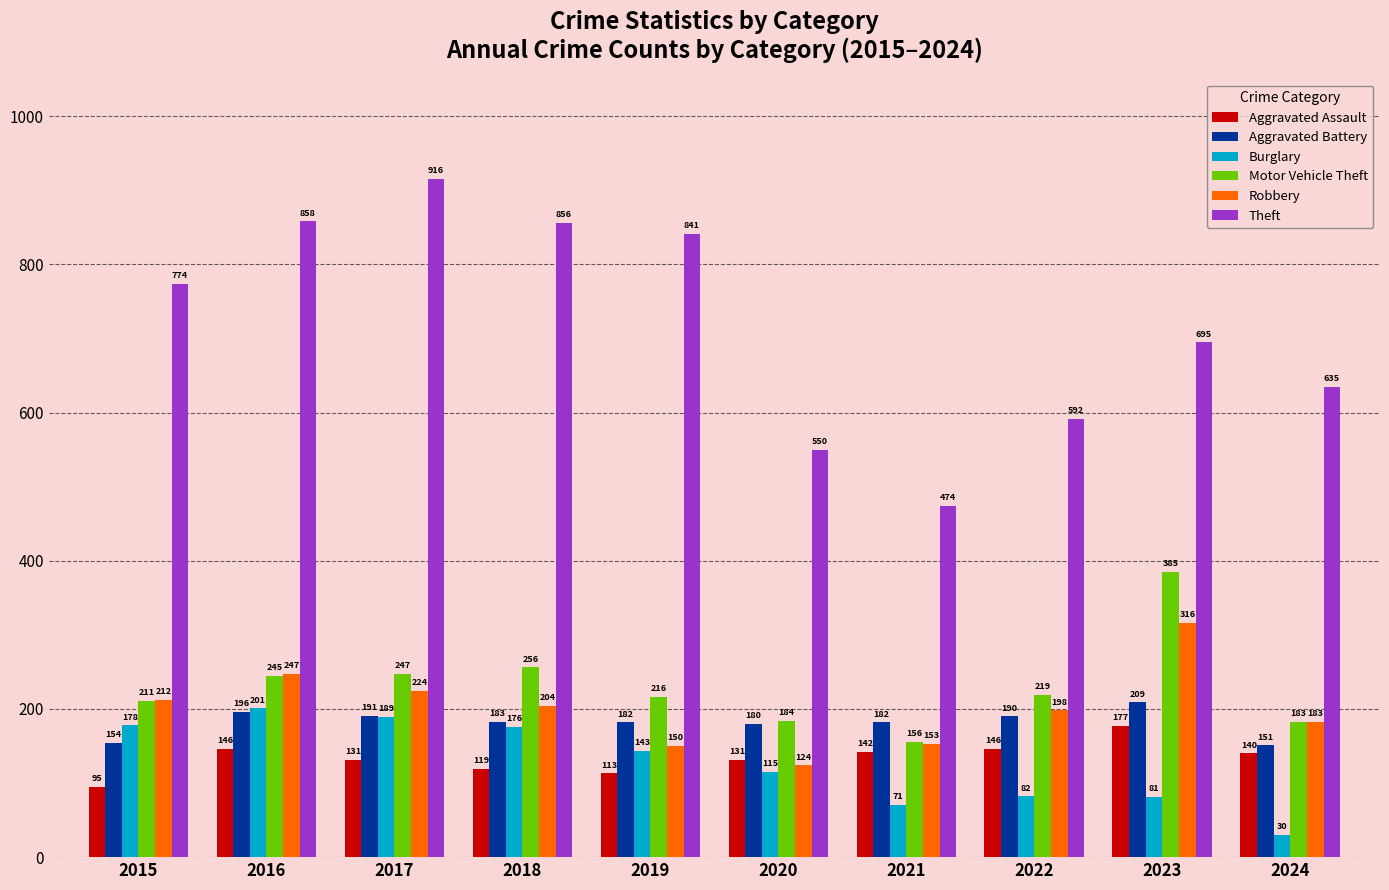

Reading right to left, extract all data points from this chart.

Aggravated Assault: 140	177	146	142	131	113	119	131	146	95
Aggravated Battery: 151	209	190	182	180	182	183	191	196	154
Burglary: 30	81	82	71	115	143	176	189	201	178
Motor Vehicle Theft: 183	385	219	156	184	216	256	247	245	211
Robbery: 183	316	198	153	124	150	204	224	247	212
Theft: 635	695	592	474	550	841	856	916	858	774